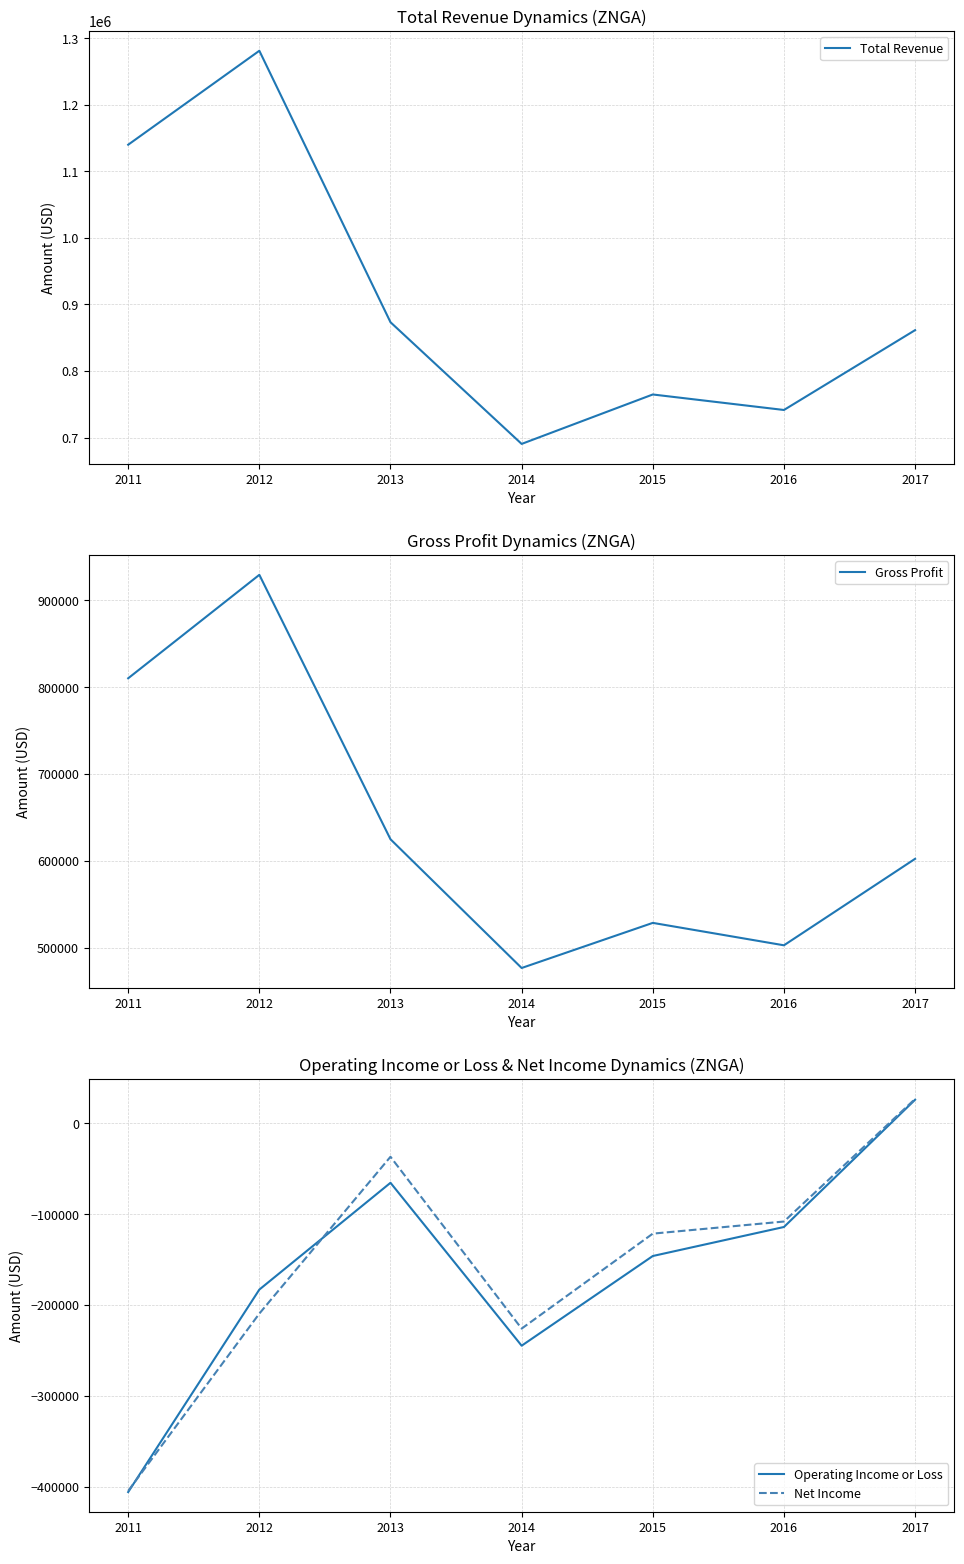

At which category does Total Revenue reach its first local valley?

2014